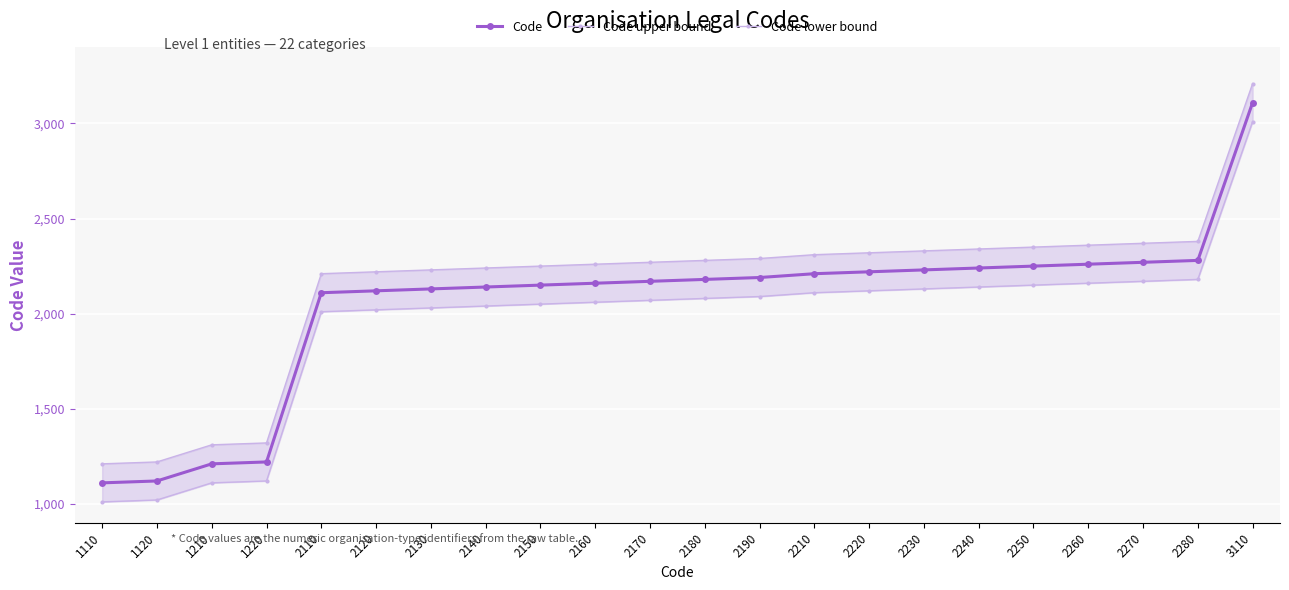

What is the approximate value of Code at 2240, to the nearest 100?

2200